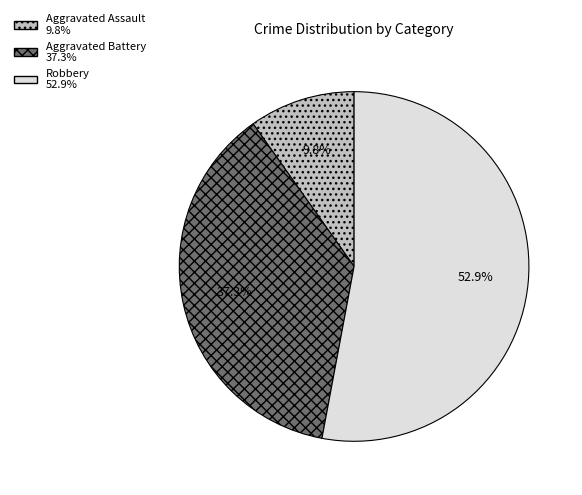

Between Aggravated Battery and Aggravated Assault, which is larger?

Aggravated Battery